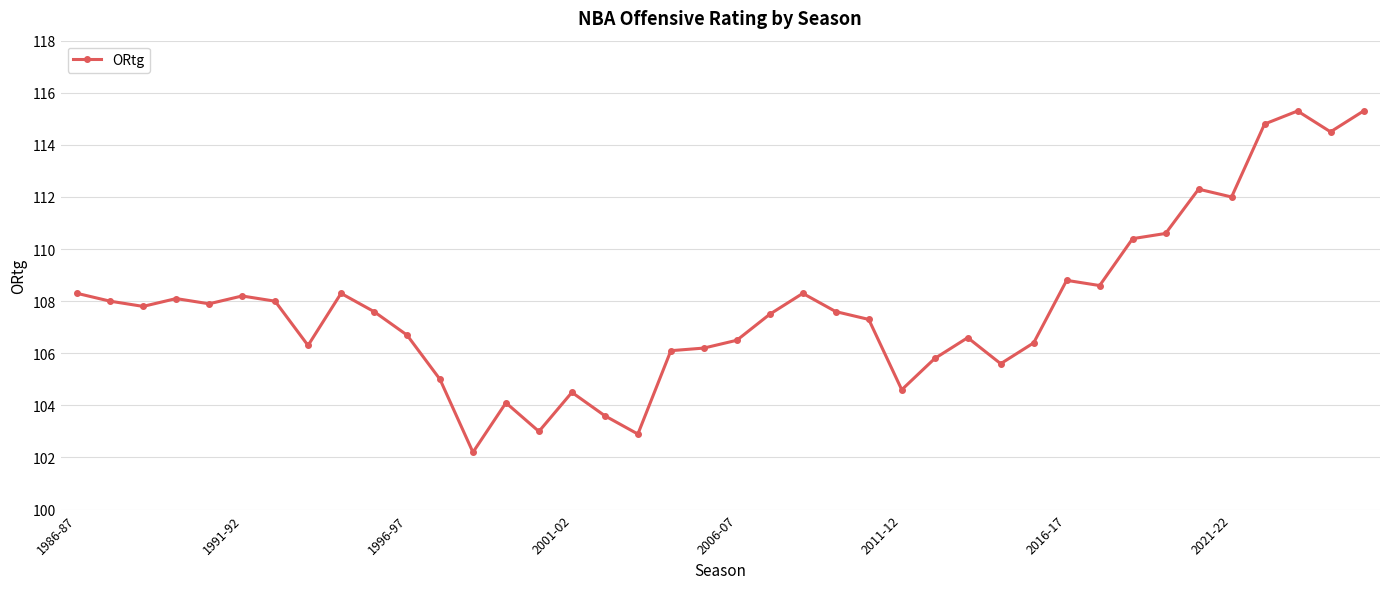

How many lines are shown in the chart?

1